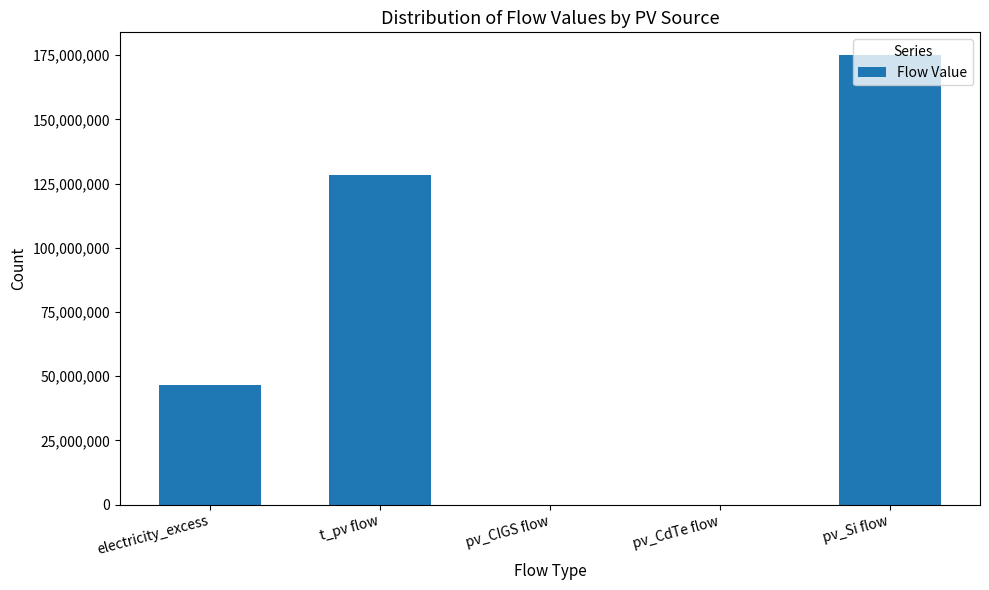

Reading left to right, transcribe all the data shown in this chart.

46600722.6	128513483.3	0.0	0.0	175114206.0